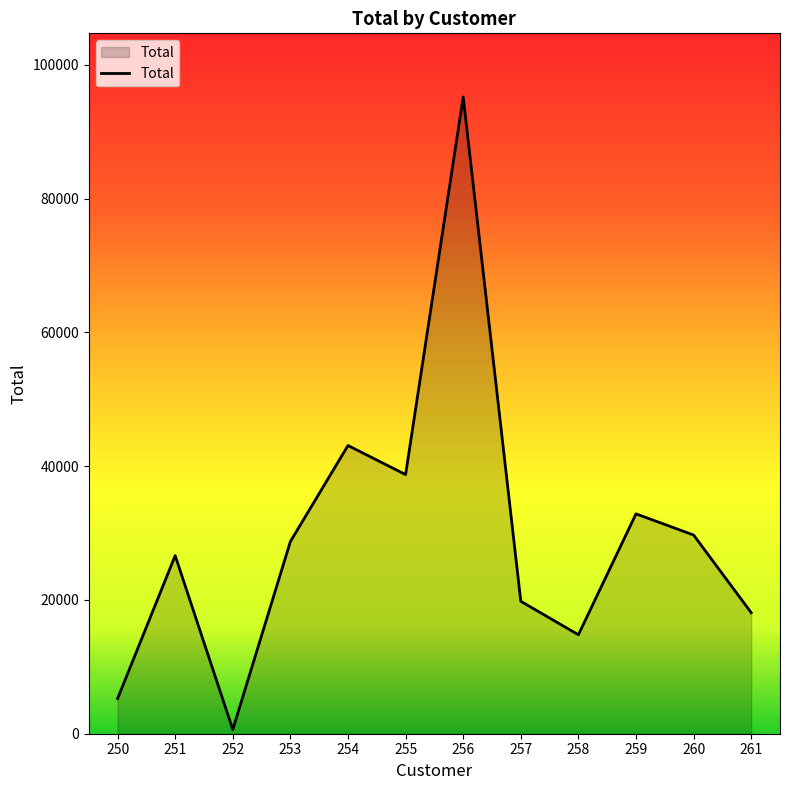

Does the chart display data point markers on the line(s)?

No